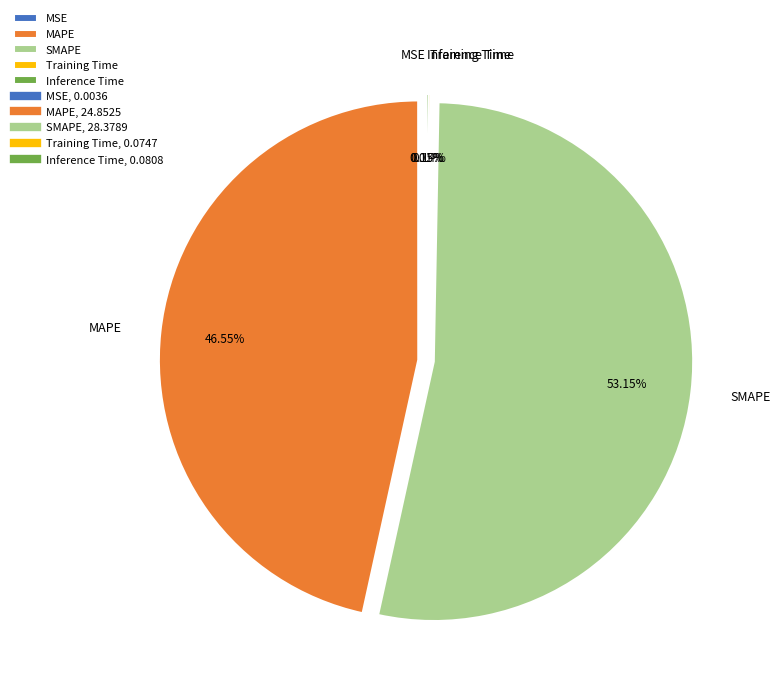

Which category has the biggest portion of the pie?

SMAPE